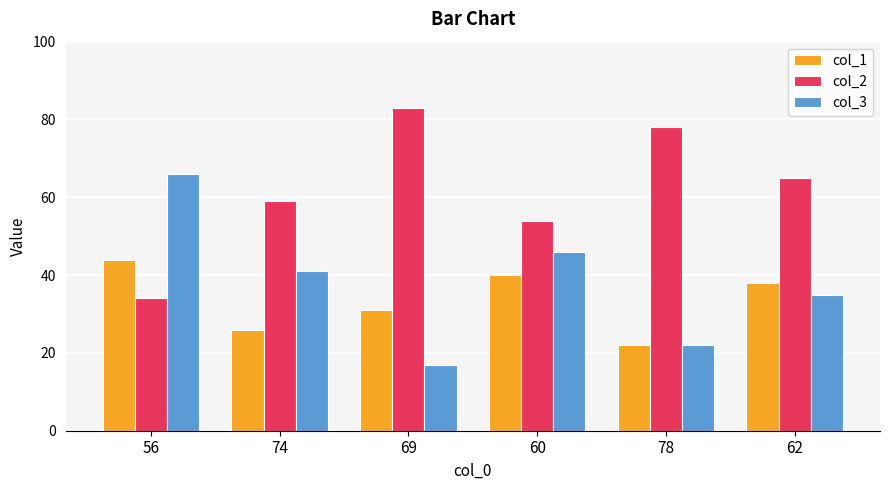

How many groups of bars are there?

6